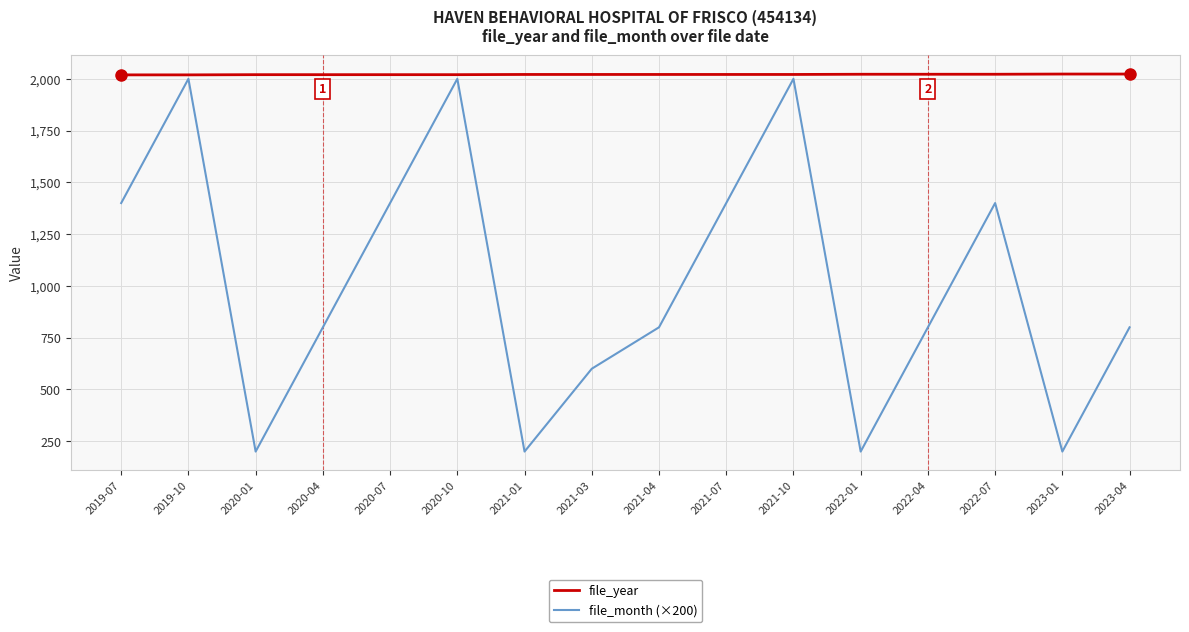

What is the maximum value for file_year?

2023